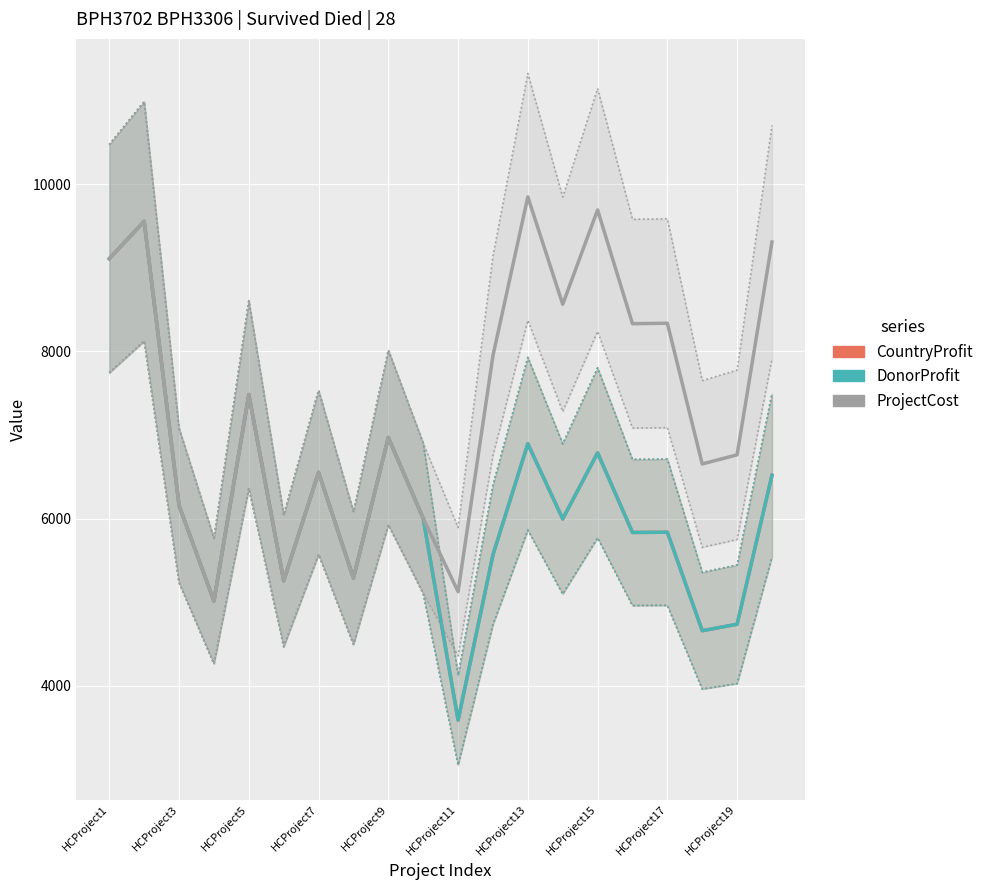

True or false: CountryProfit and DonorProfit intersect in this chart.

False